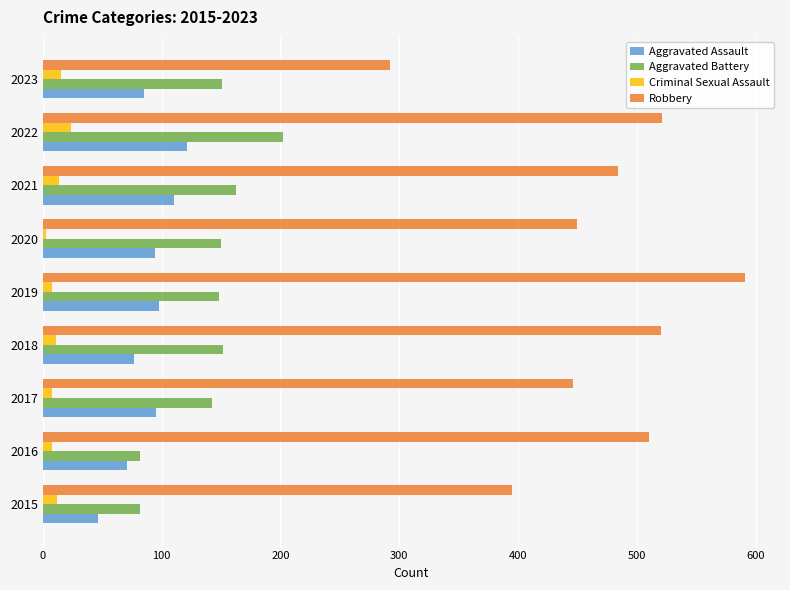

What are all the series names shown in the legend?

Aggravated Assault, Aggravated Battery, Criminal Sexual Assault, Robbery